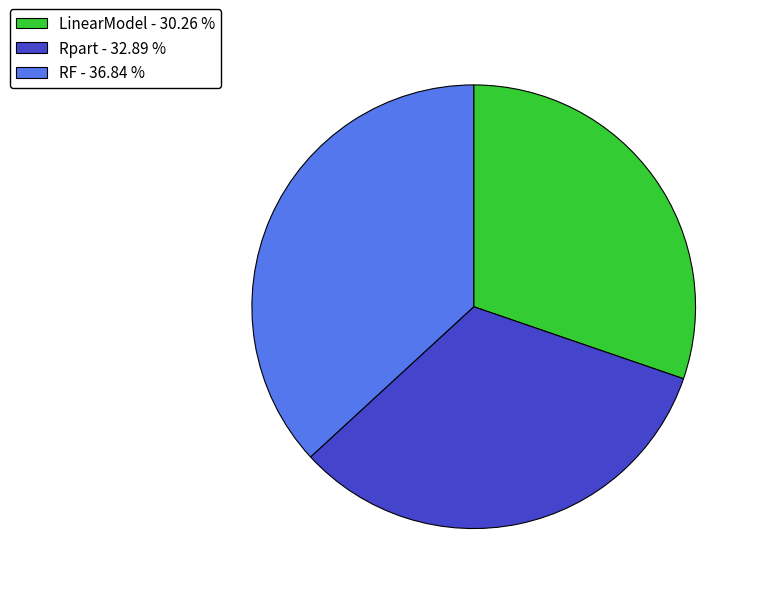

Is there any slice that represents more than half of the pie?

No